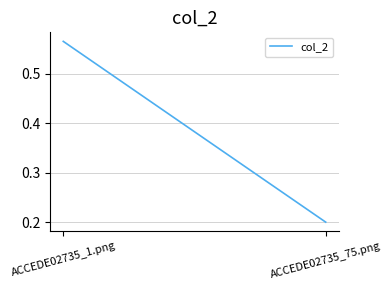

True or false: the data shows 0.6 at ACCEDE02735_1.png.

True